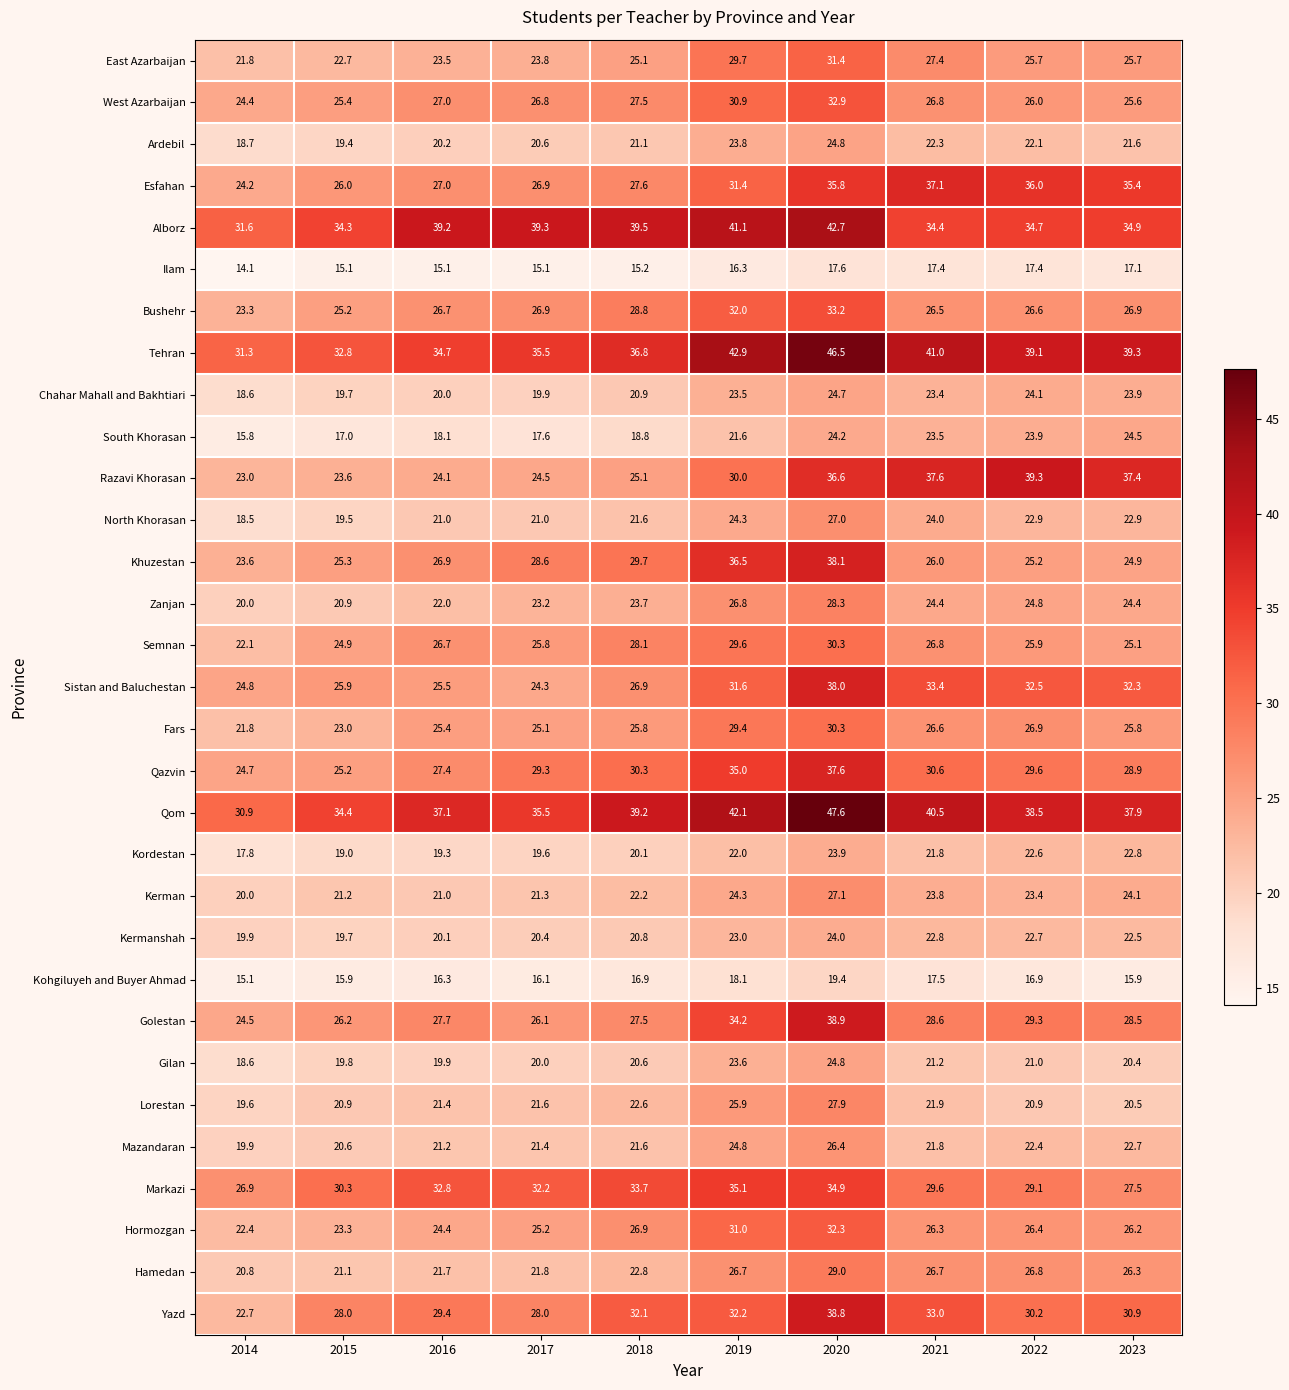

Is it true that Lorestan equals 31.2 at 2022?

False